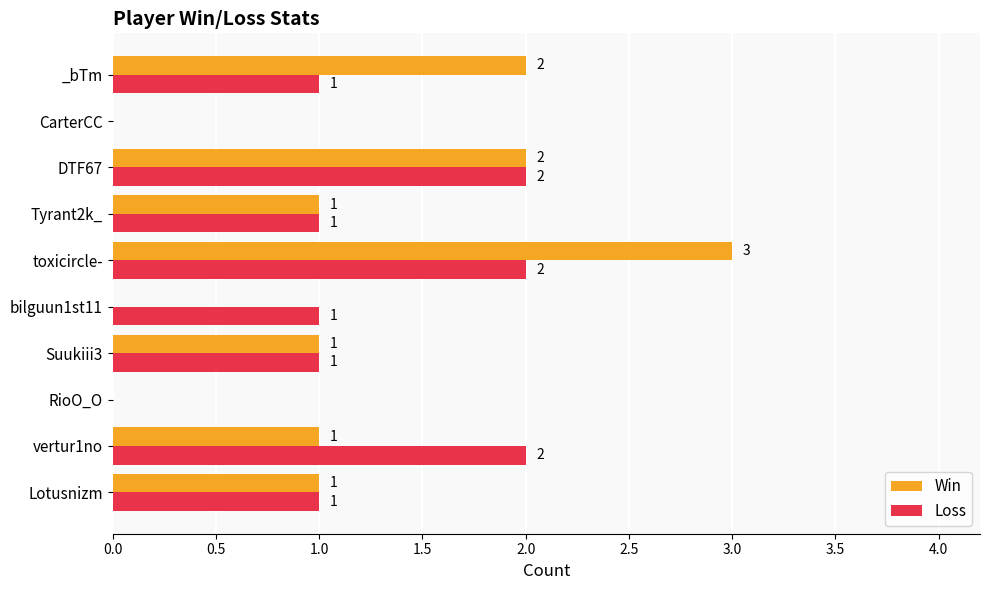

What is the approximate value of Win at toxicircle-?

3